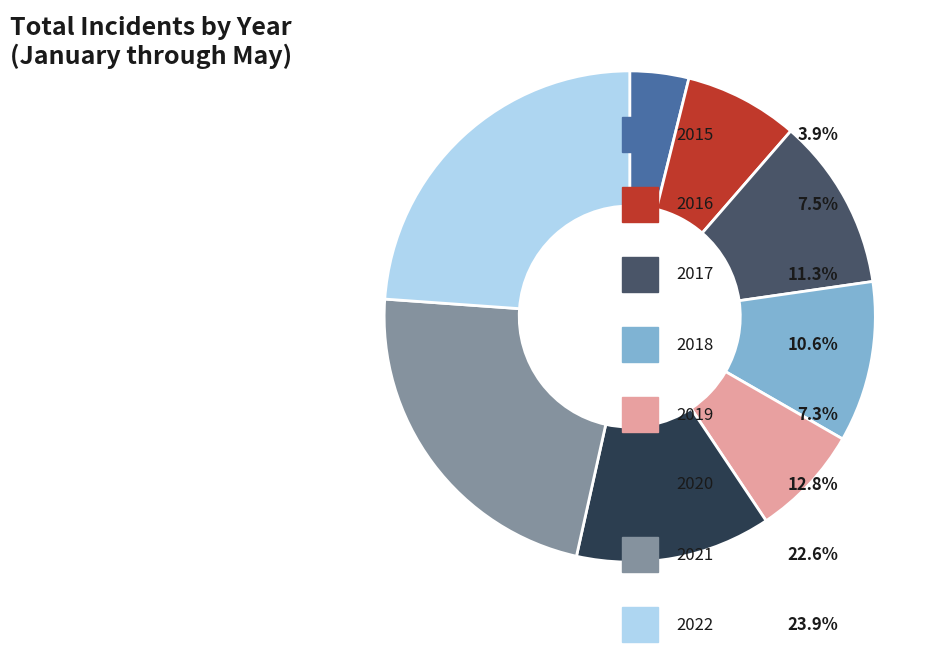

How many segments does this pie chart have?

8